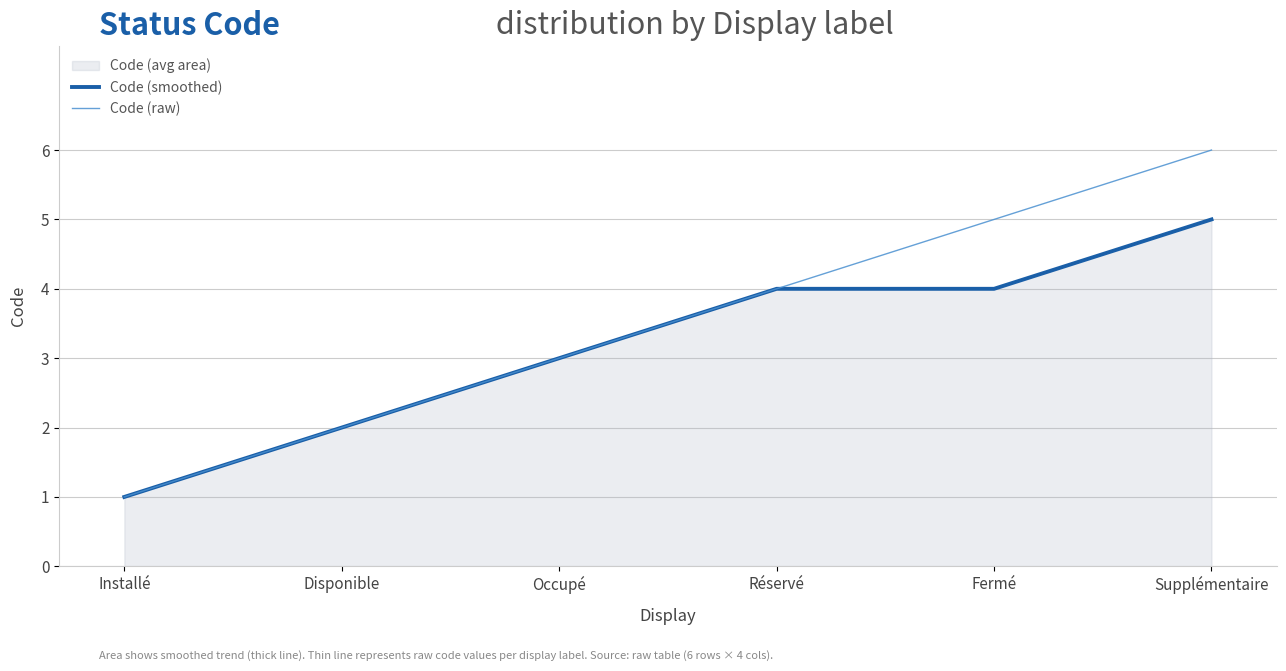

True or false: Code (smoothed) has a value of 2 at Fermé.

False